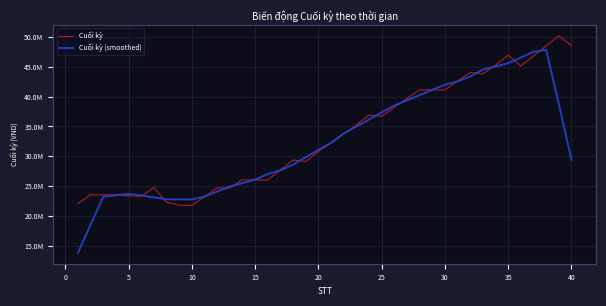

What is the average value of the Cuối kỳ (smoothed) series?

32312962